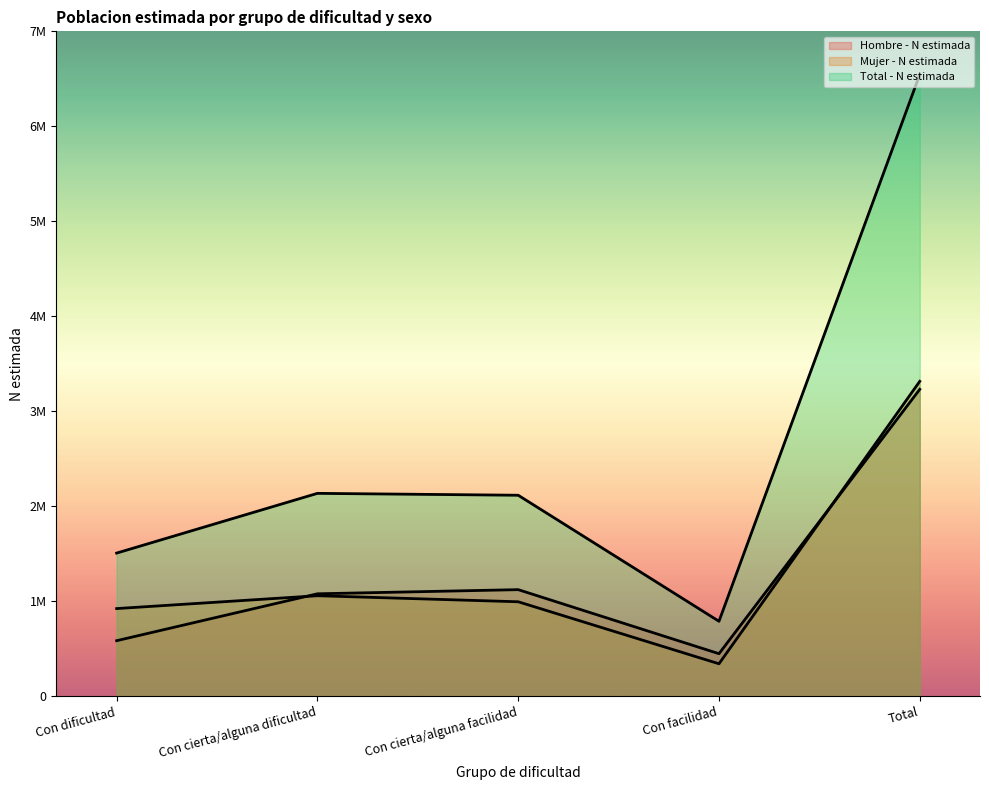

Count the number of categories in the chart.

5